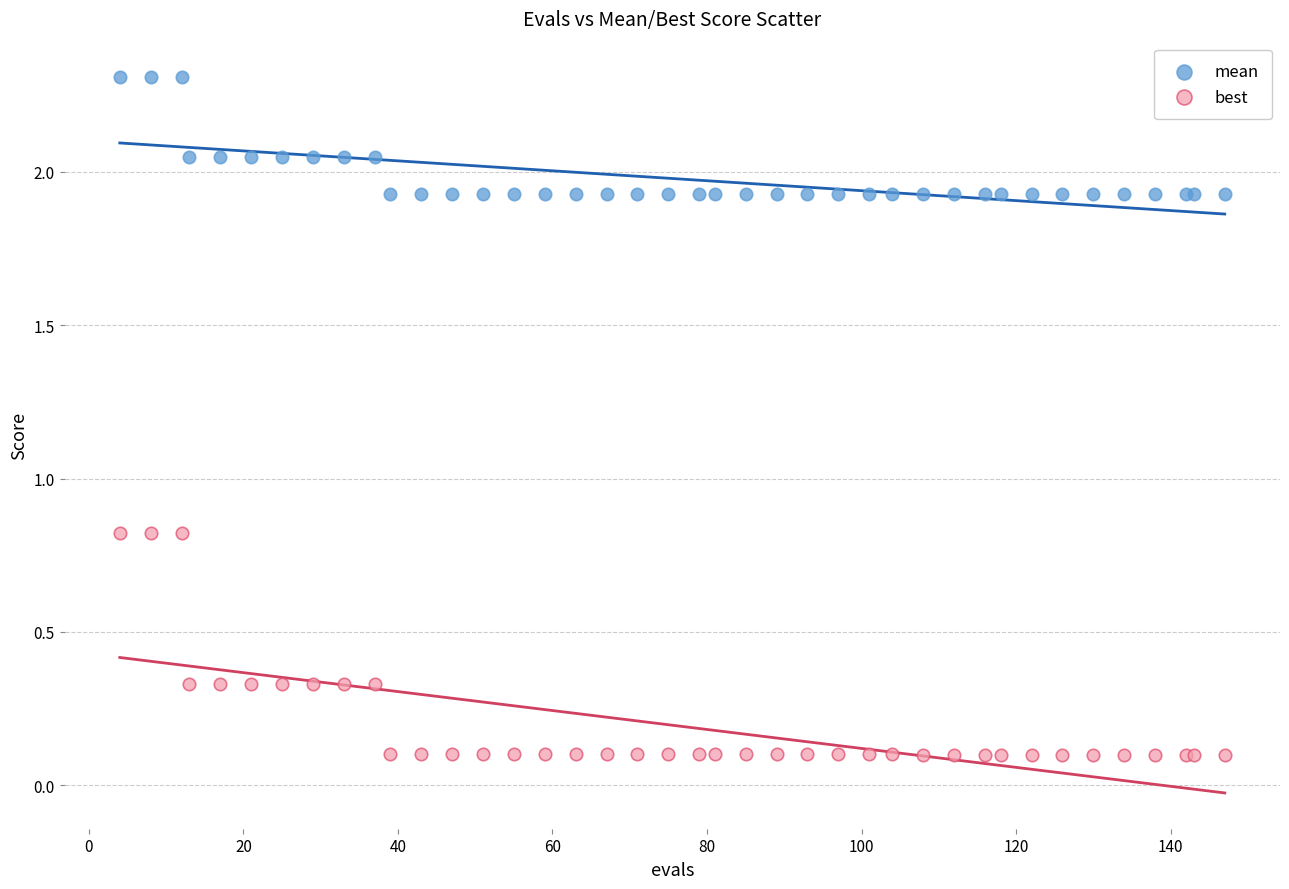

Which series reaches the maximum Y coordinate?

mean